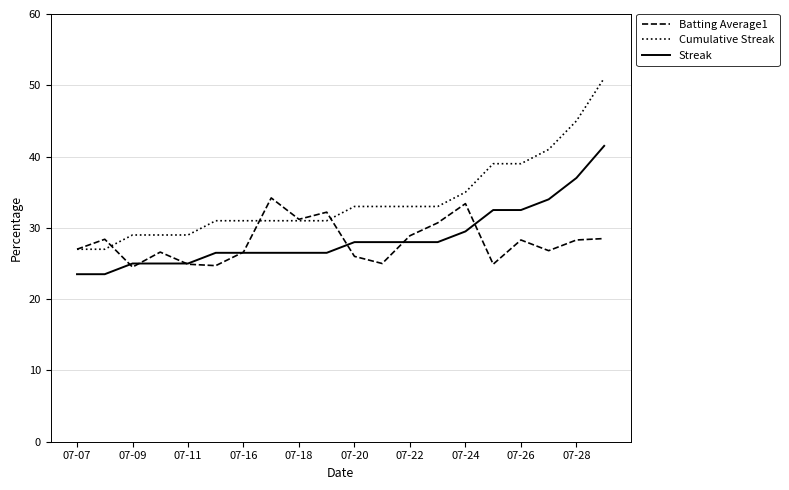

True or false: Cumulative Streak and Streak intersect in this chart.

False